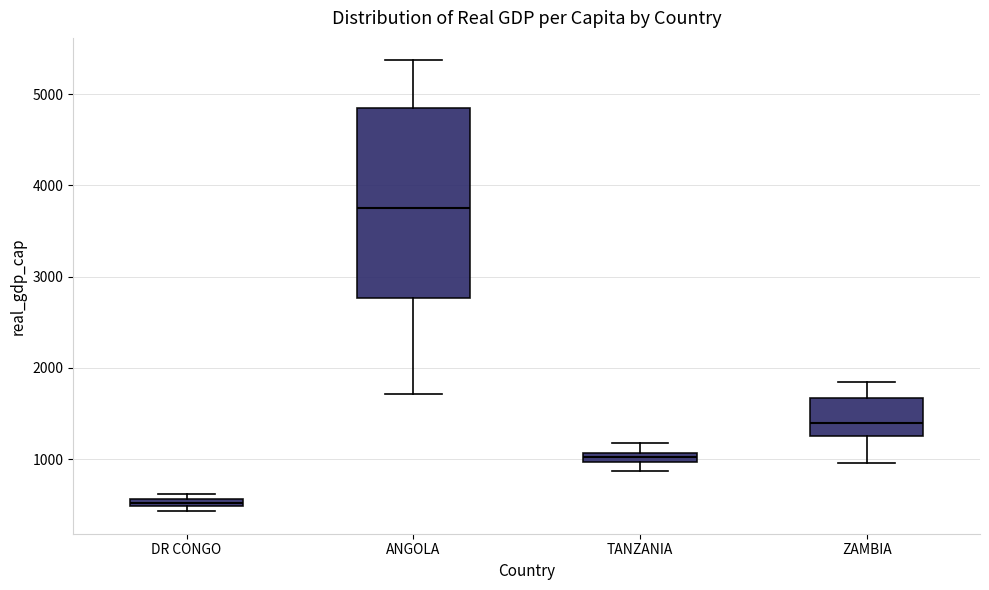

Which box is the tallest, from its lower edge to its upper edge?

ANGOLA